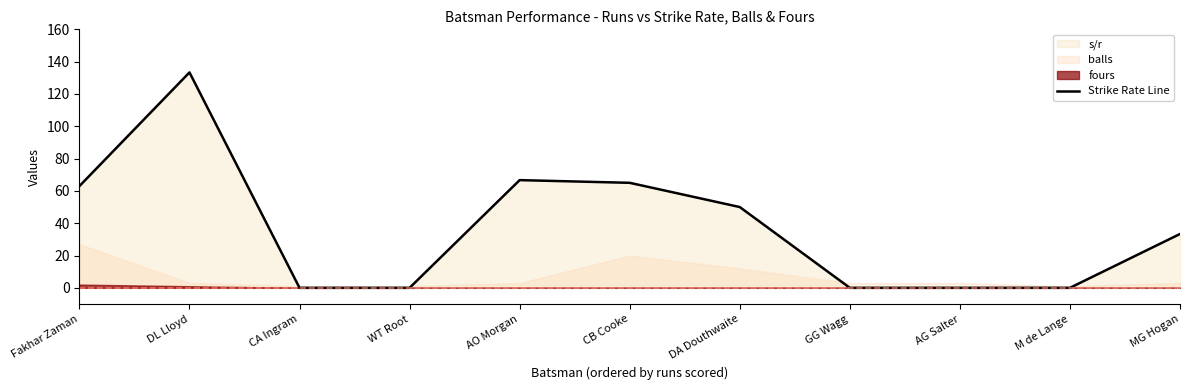

The value at DA Douthwaite is 76.6. True or false?

False